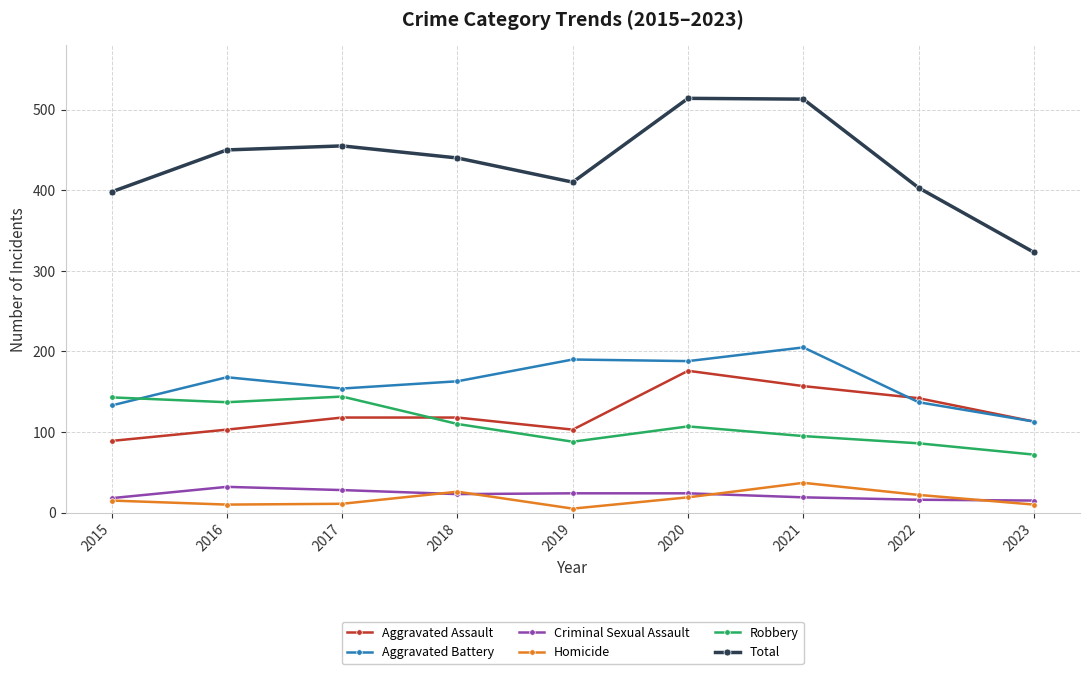

The Aggravated Battery series shows 118 at 2020. True or false?

False